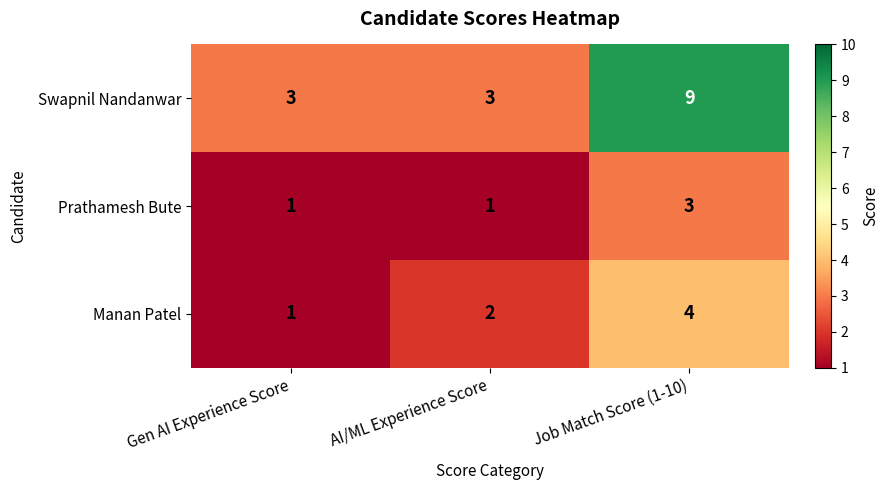

What is the minimum value for Swapnil Nandanwar?

3